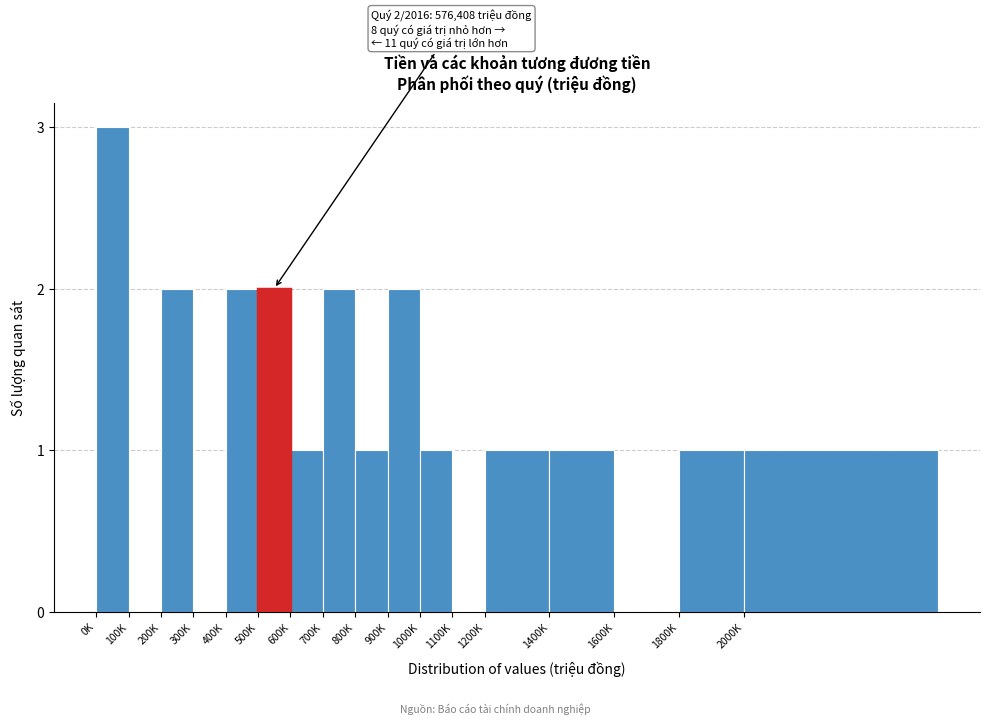

Reading left to right, extract all data points from this chart.

0K=3	100K=0	200K=2	300K=0	400K=2	500K=2	600K=1	700K=2	800K=1	900K=2	1000K=1	1100K=0	1200K=1	1400K=1	1600K=0	1800K=1	2000K=1